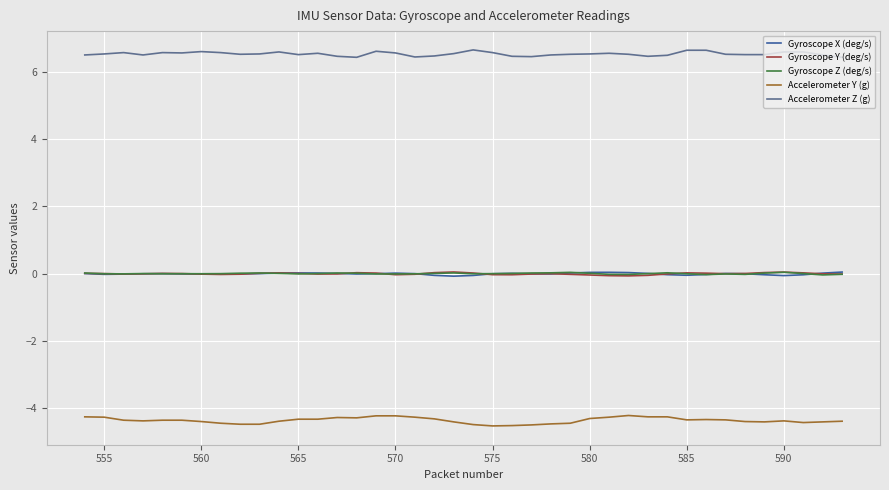

True or false: Gyroscope Y (deg/s) and Accelerometer Z (g) intersect in this chart.

False